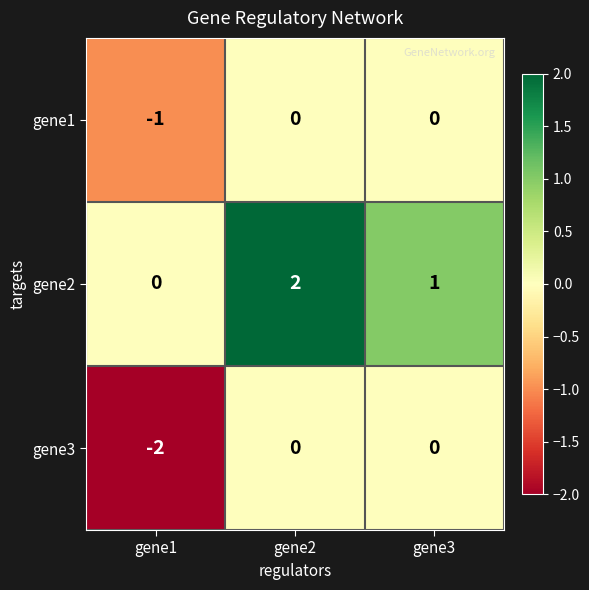

The value of gene2 at gene1 is -1. True or false?

False